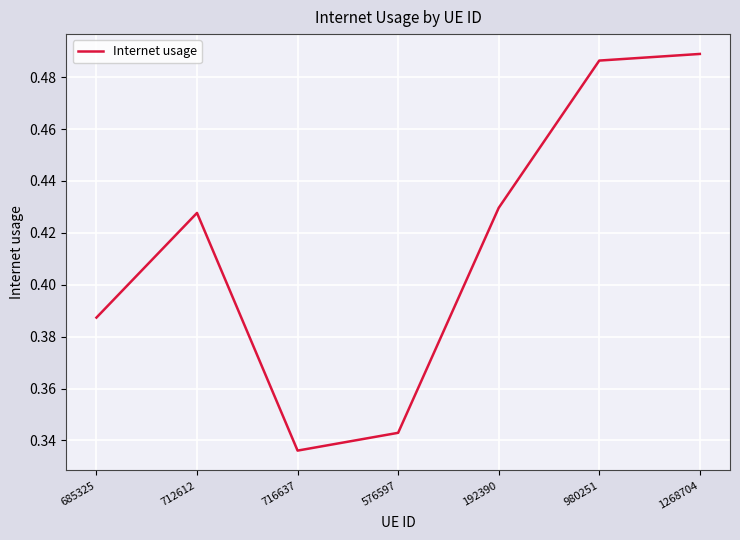

Between 576597 and 192390, which is larger?

192390